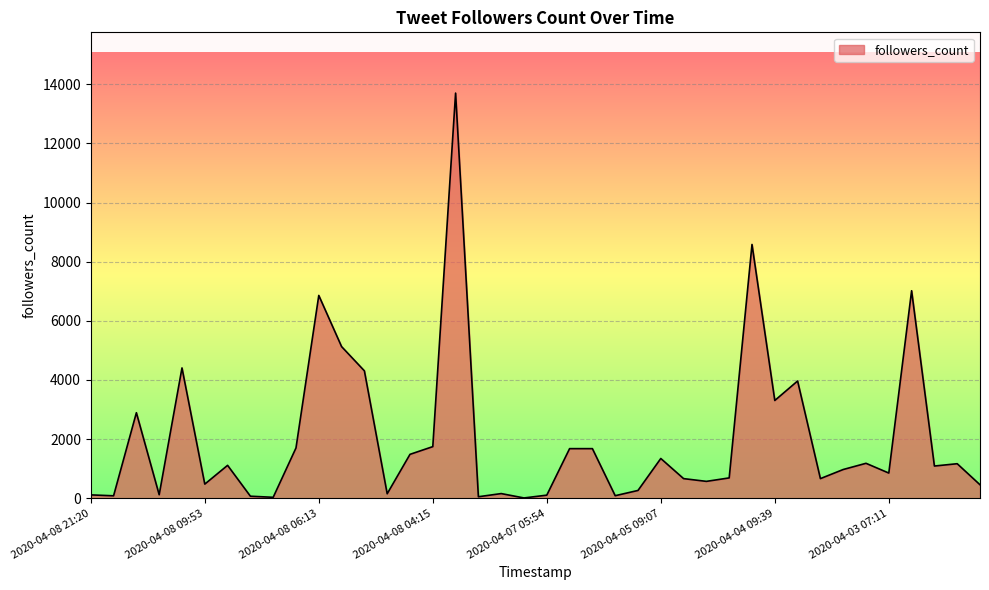

What is the maximum value shown in the chart?

13703